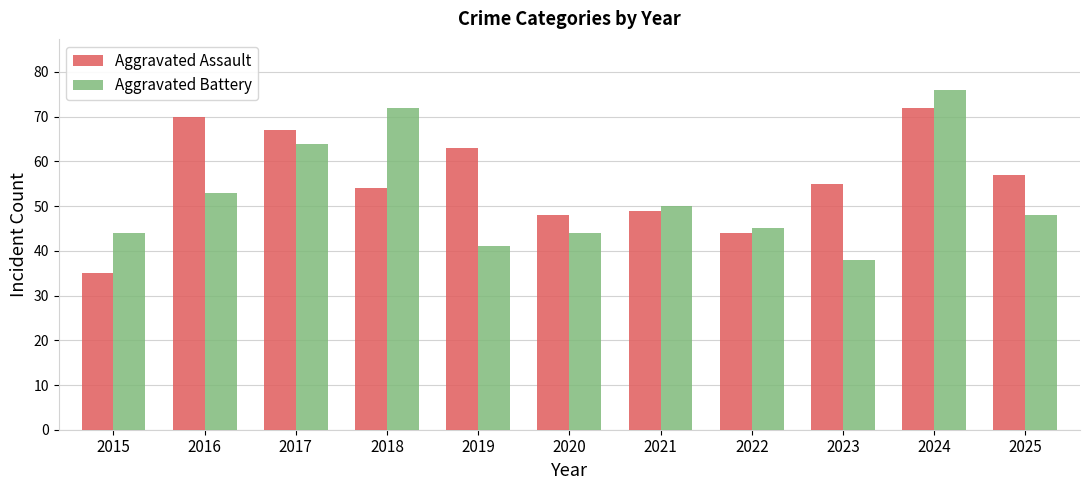

What is the approximate value of Aggravated Assault at 2016?

70